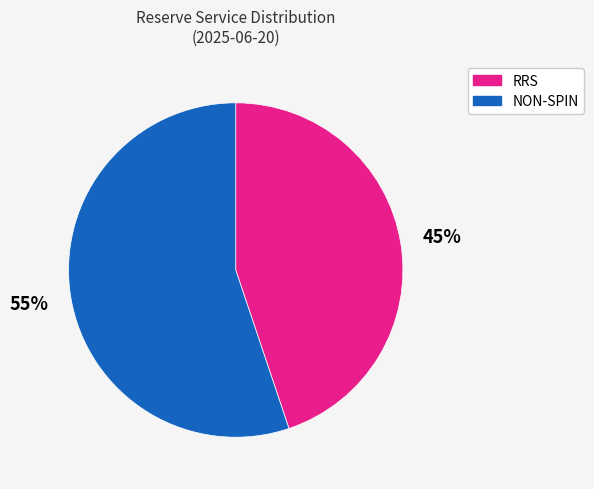

Is there any slice that represents more than half of the pie?

Yes